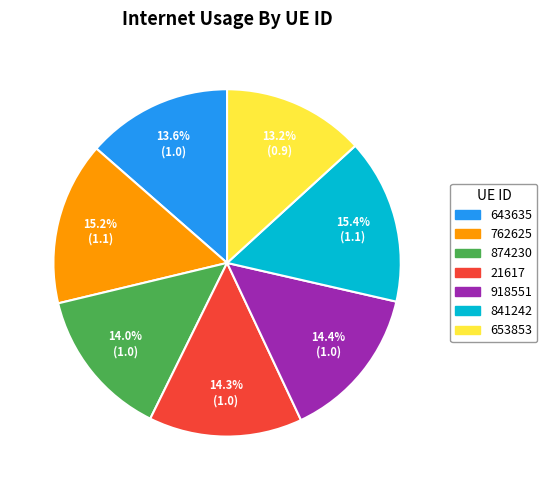

Does 841242 represent more than half of the total?

No